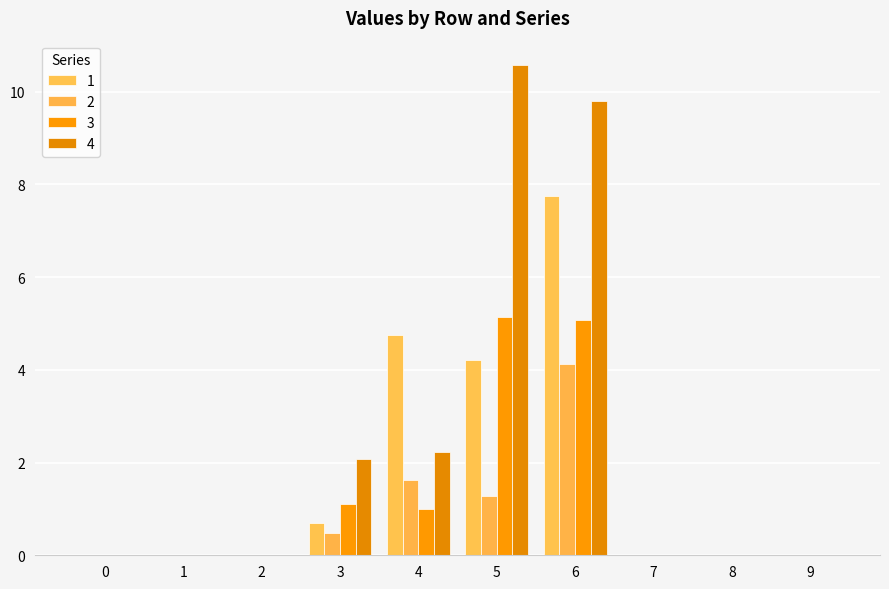

At which category is the sum across all series the highest?

6